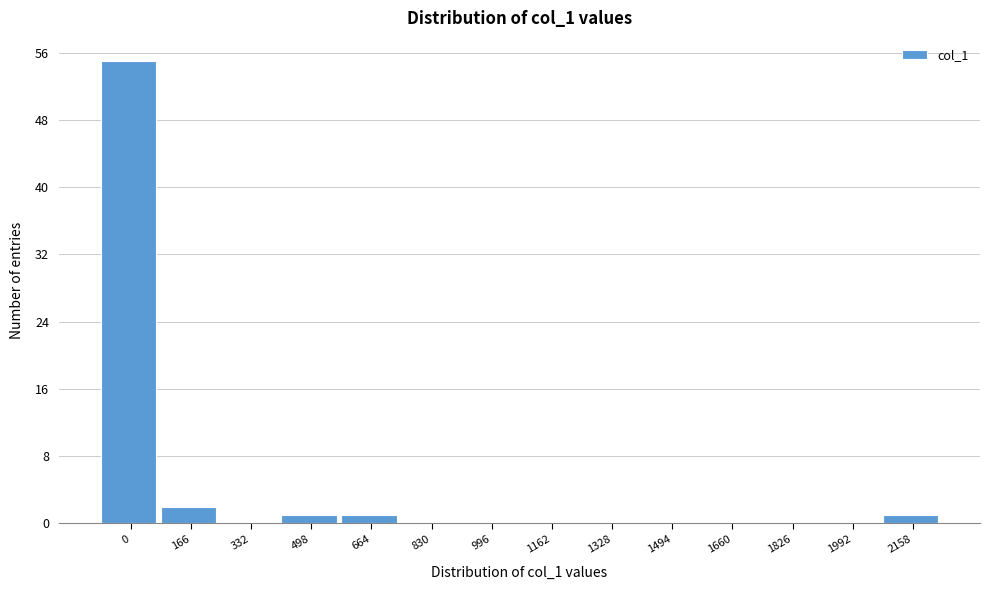

Reading left to right, transcribe all the data shown in this chart.

0=55	166=2	332=0	498=1	664=1	830=0	996=0	1162=0	1328=0	1494=0	1660=0	1826=0	1992=0	2158=1